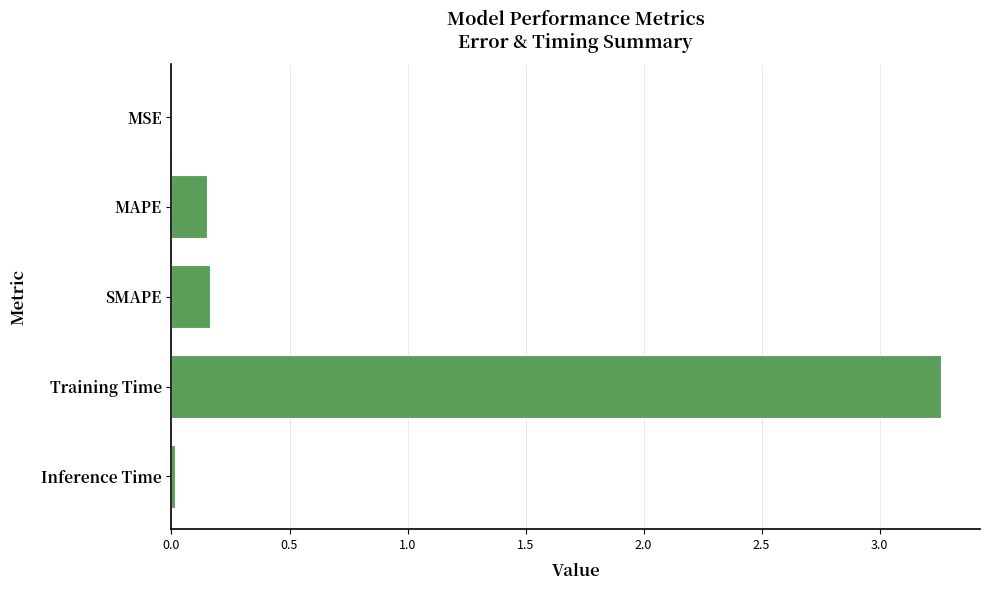

Which has a higher value, SMAPE or Training Time?

Training Time